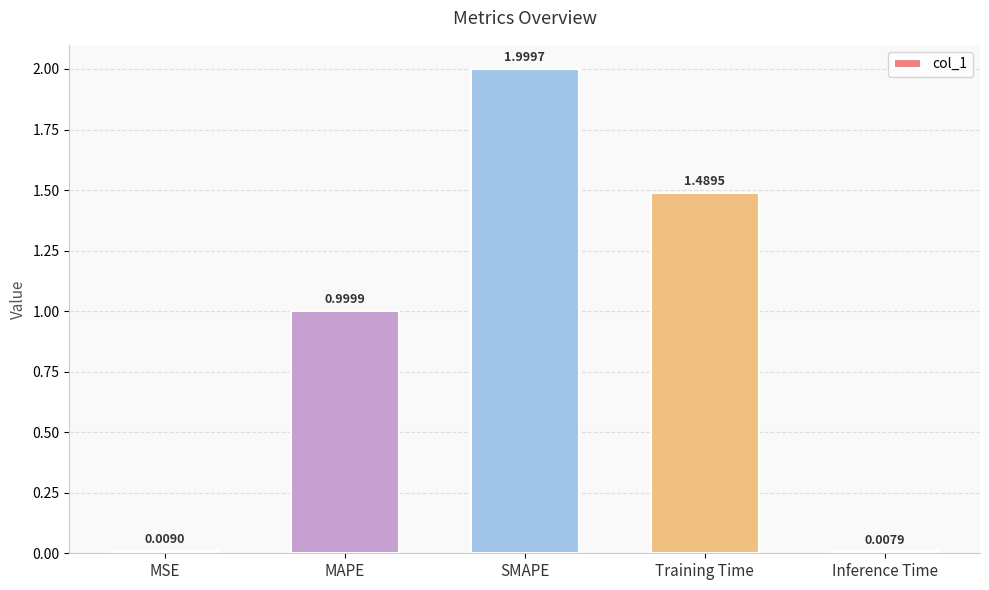

Which has a higher value, MSE or MAPE?

MAPE